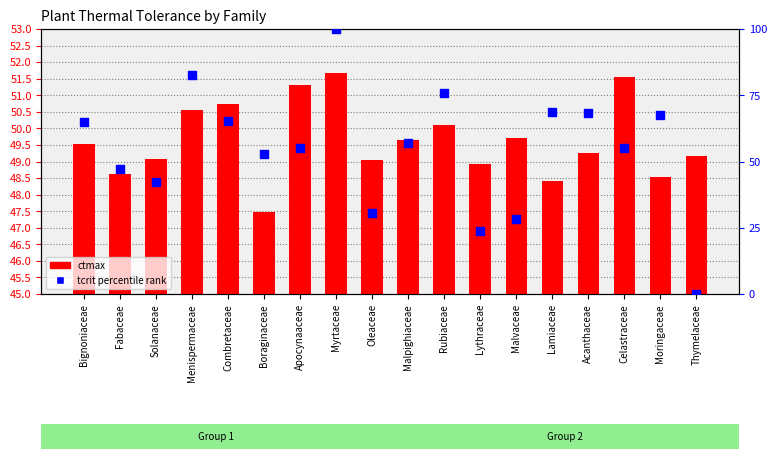

At which category is the sum across all series the highest?

Myrtaceae